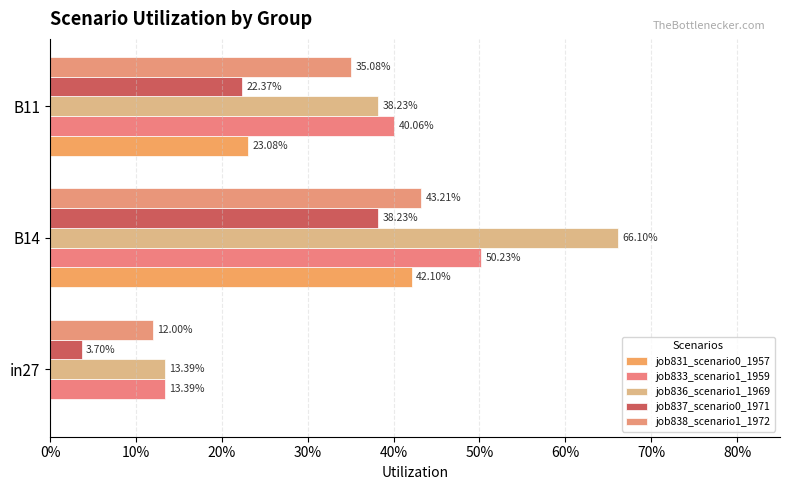

Count the job836_scenario1_1969 values in the range 0 to 1.

3